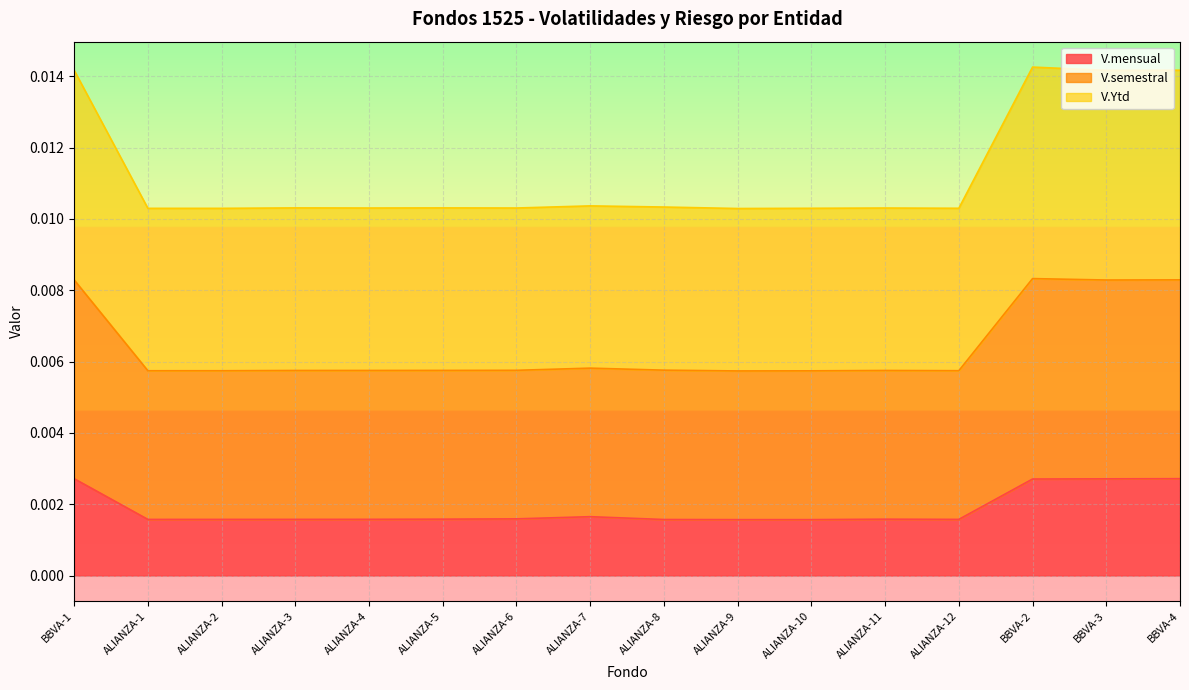

True or false: V.mensual has more than 2 points higher than both neighbors.

False